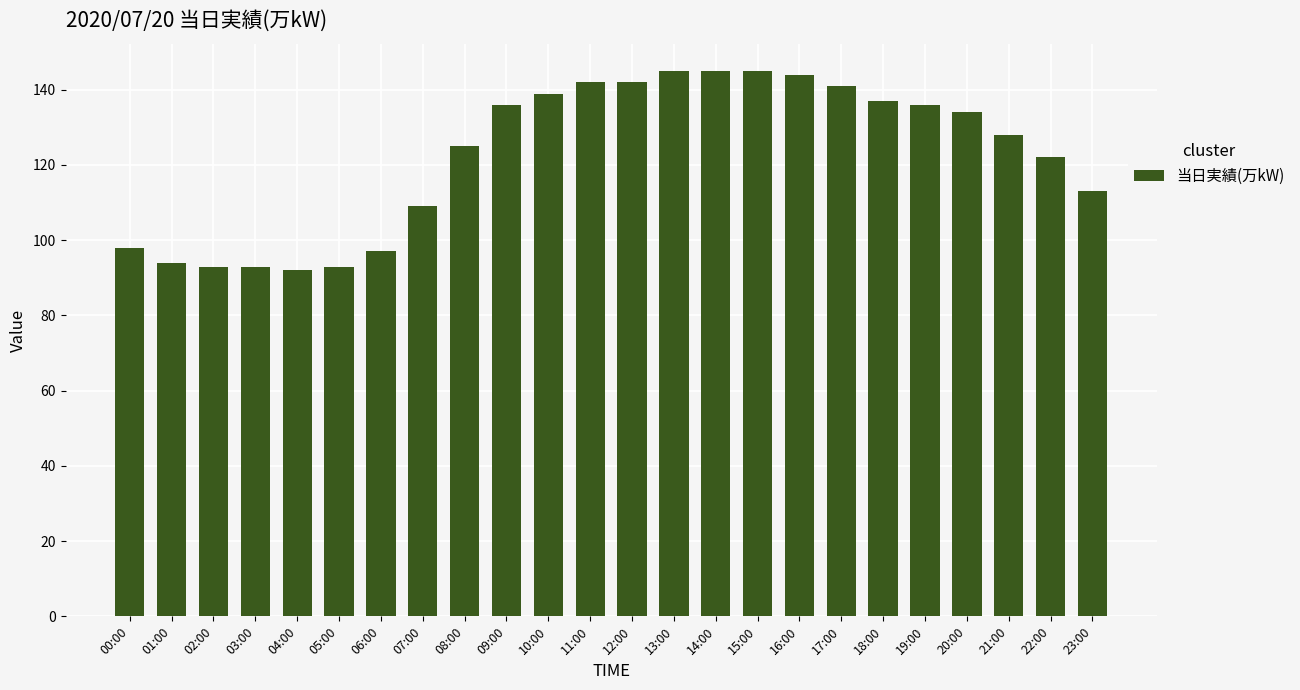

What position from the left is 23:00?

24